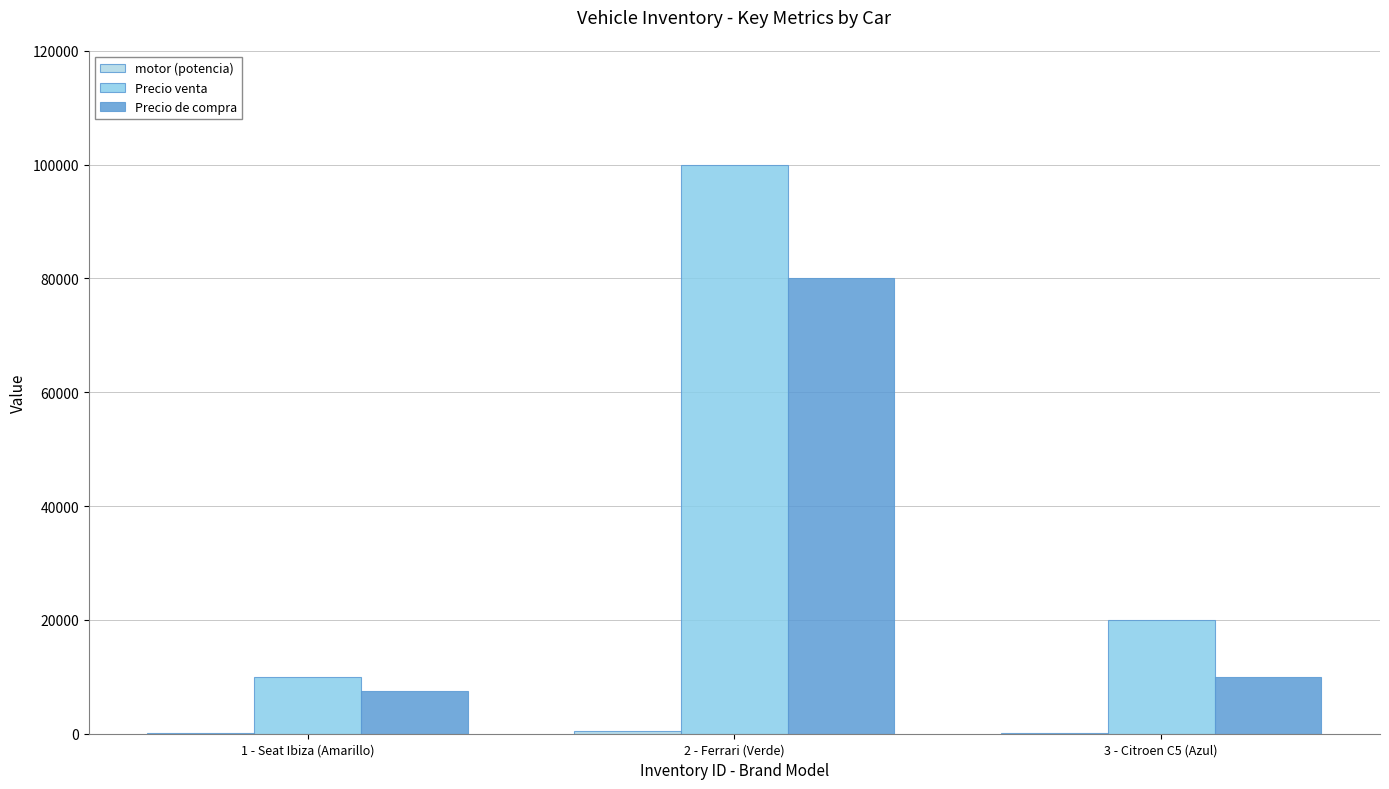

Where is motor (potencia) nearest to the value 290?

3 - Citroen C5 (Azul)